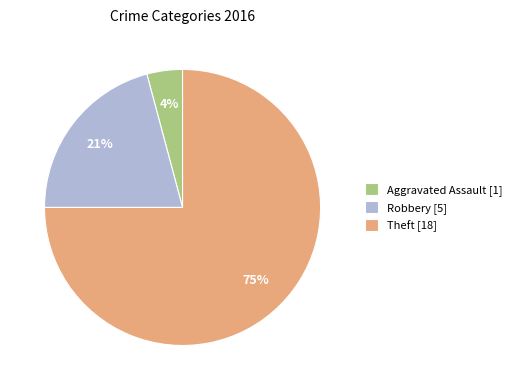

Which has a higher value, Robbery [5] or Theft [18]?

Theft [18]